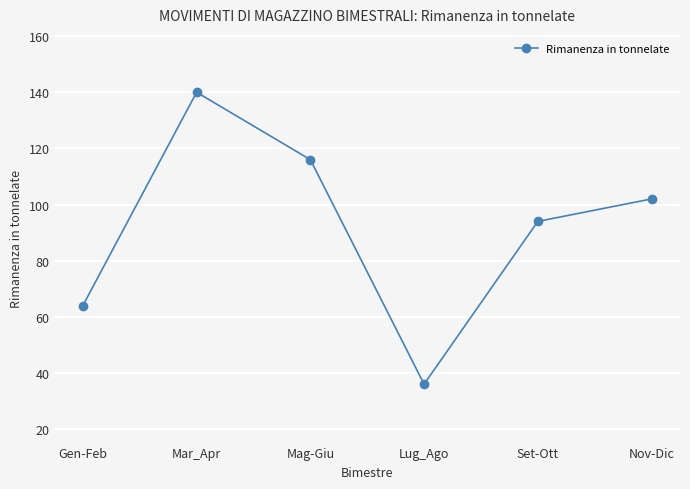

Reading left to right, extract all data points from this chart.

Gen-Feb=64	Mar_Apr=140	Mag-Giu=116	Lug_Ago=36	Set-Ott=94	Nov-Dic=102